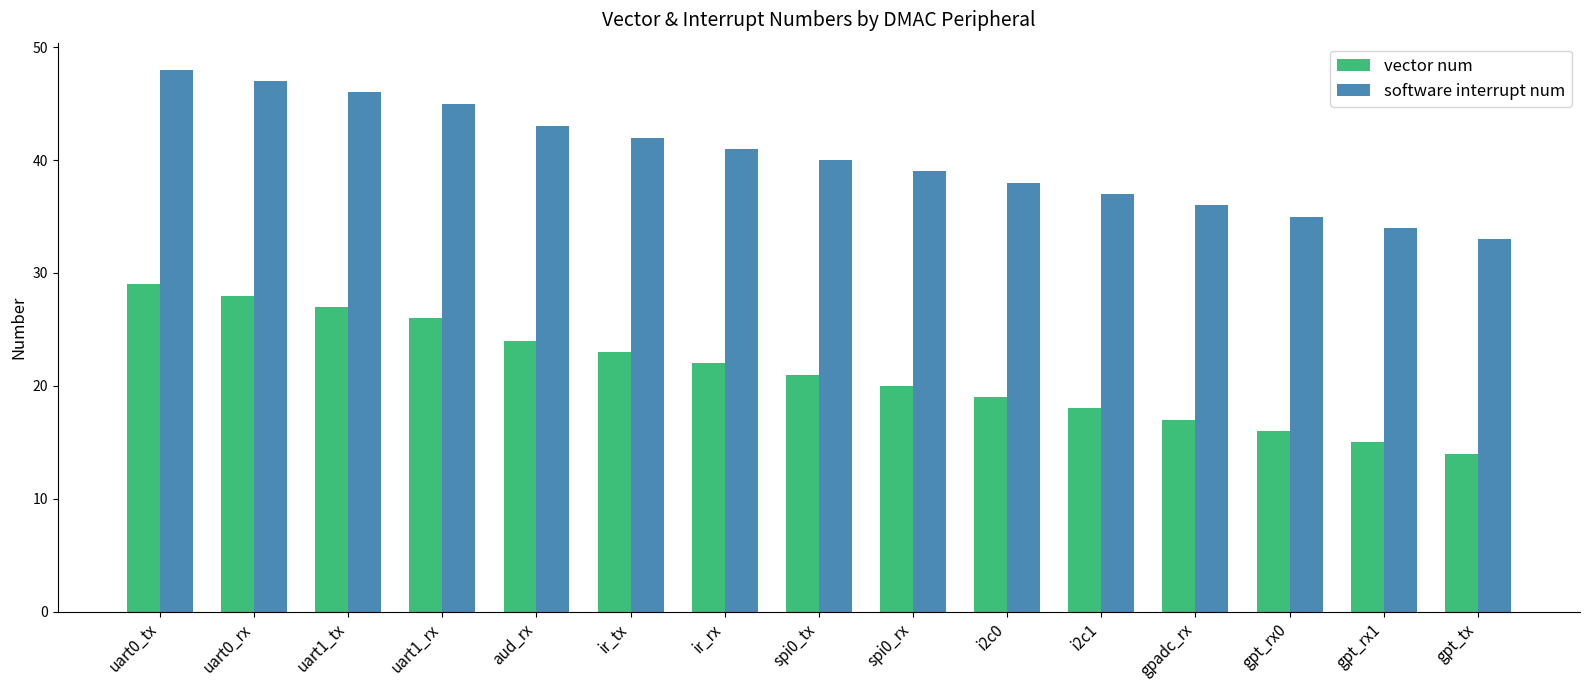

How many categories are shown in the chart?

15